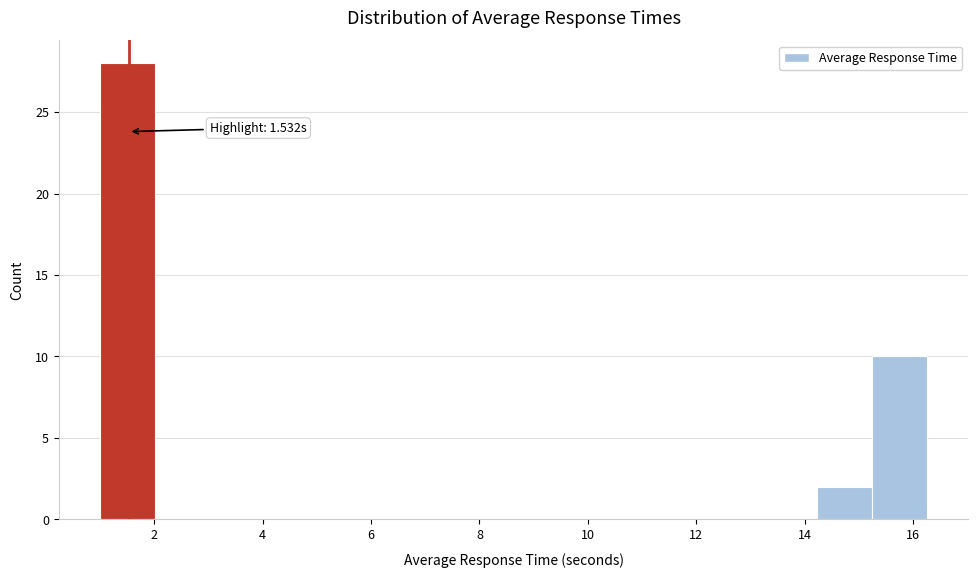

Over which range of the x-axis is the bar tallest?

1.0 to 2.0